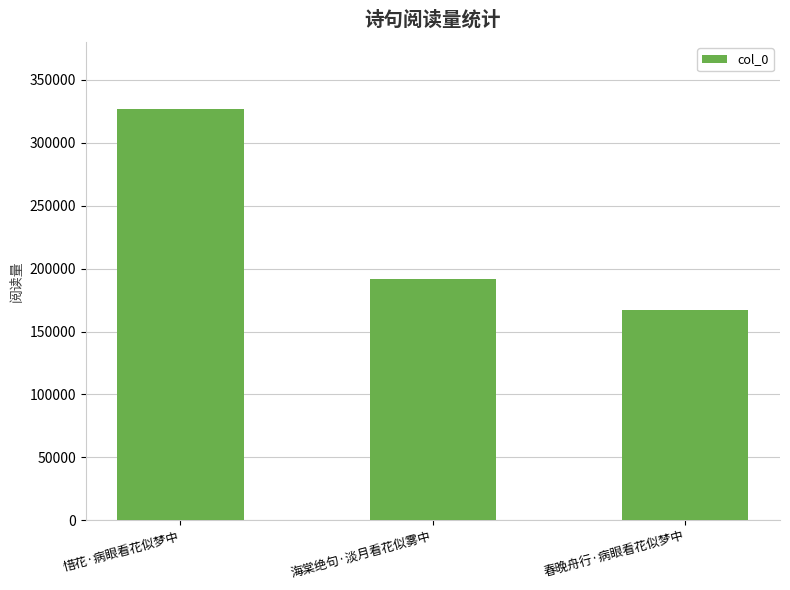

Reading left to right, extract all data points from this chart.

326540	192011	166853